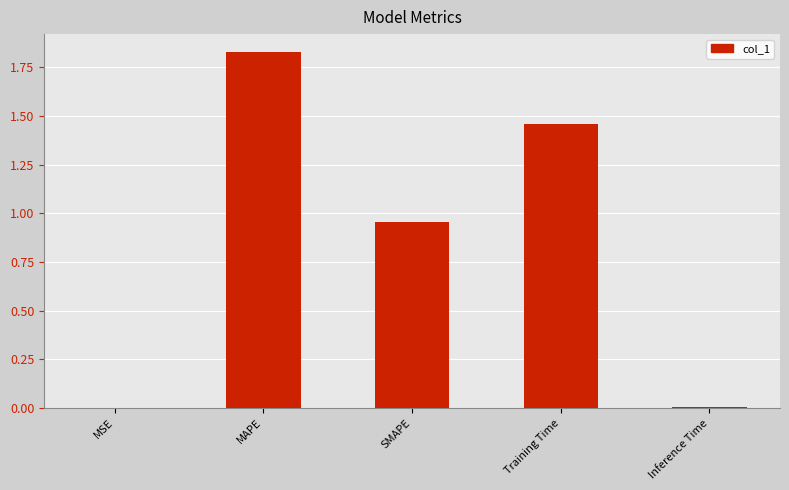

Which label corresponds to the largest value in the chart?

MAPE